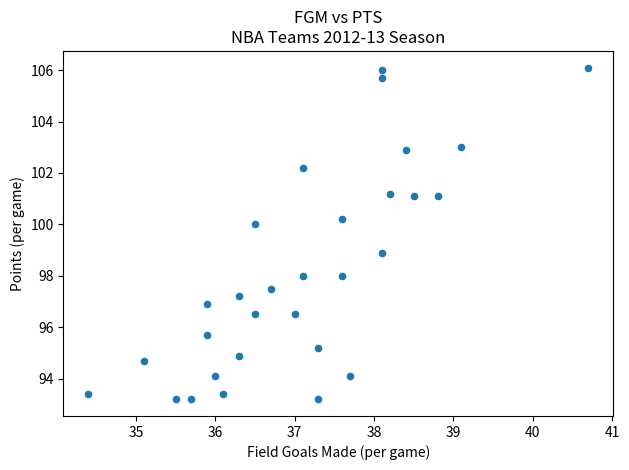

List the coordinates of all points as (X, Y) pairs, reading left to right.

(34.4, 93.4)  (35.1, 94.7)  (35.5, 93.2)  (35.7, 93.2)  (35.9, 96.9)  (35.9, 95.7)  (36.0, 94.1)  (36.1, 93.4)  (36.3, 94.9)  (36.3, 97.2)  (36.5, 96.5)  (36.5, 100.0)  (36.7, 97.5)  (37.0, 96.5)  (37.1, 102.2)  (37.1, 98.0)  (37.3, 93.2)  (37.3, 95.2)  (37.6, 98.0)  (37.6, 100.2)  (37.7, 94.1)  (38.1, 106.0)  (38.1, 98.9)  (38.1, 105.7)  (38.2, 101.2)  (38.4, 102.9)  (38.5, 101.1)  (38.8, 101.1)  (39.1, 103.0)  (40.7, 106.1)